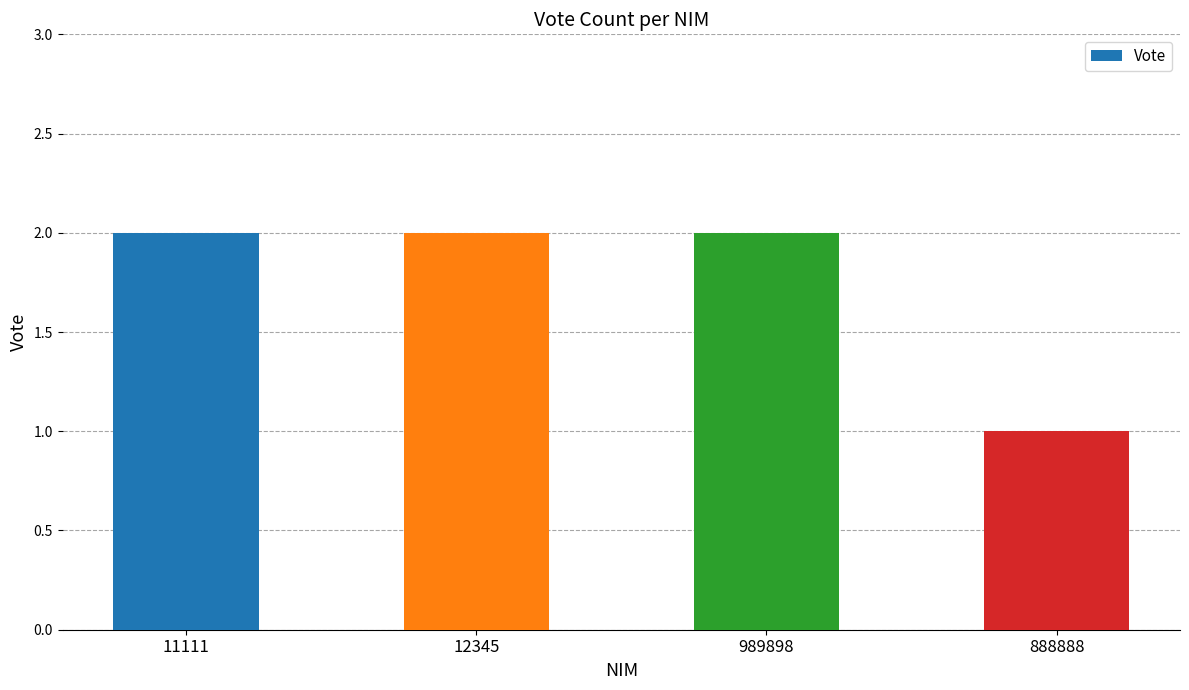

Approximately how many times larger is the value at 989898 compared to 11111?

1.0